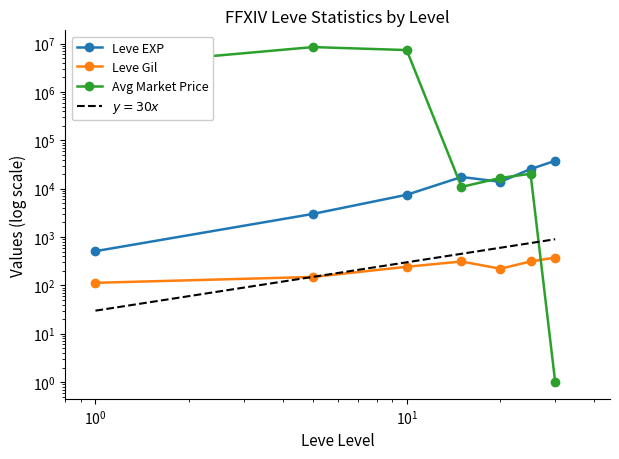

What are all the series names shown in the legend?

Leve EXP, Leve Gil, Avg Market Price